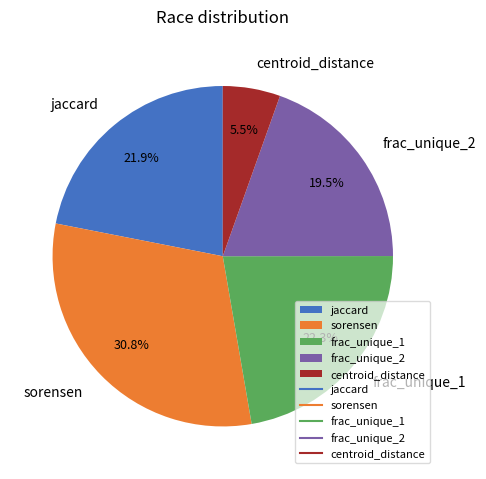

To the nearest percent, what percentage of the pie is sorensen?

31%